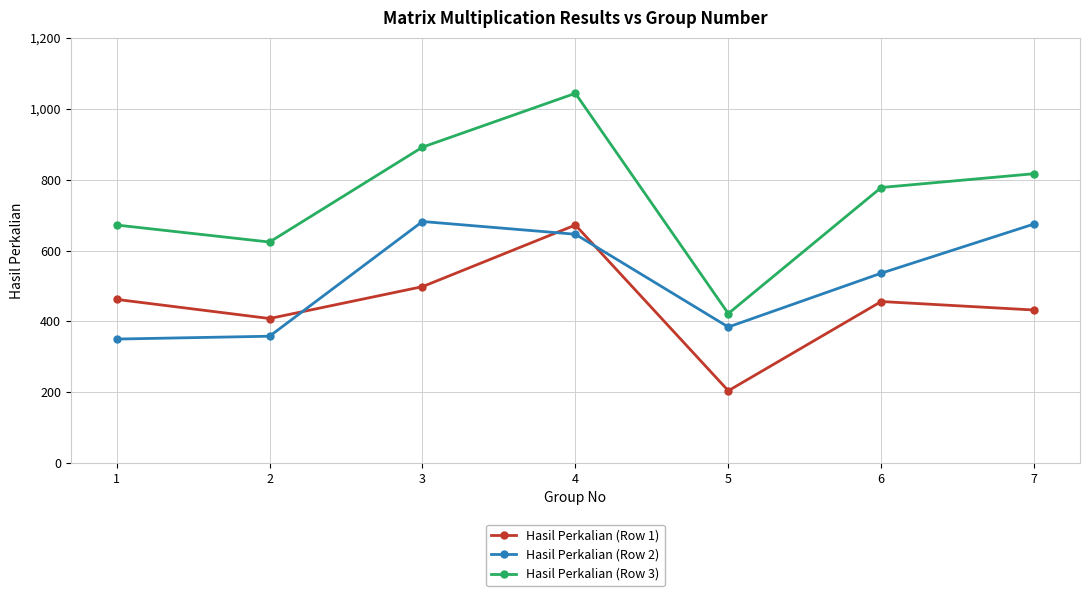

True or false: Hasil Perkalian (Row 3) has more than 2 interior local peaks.

False